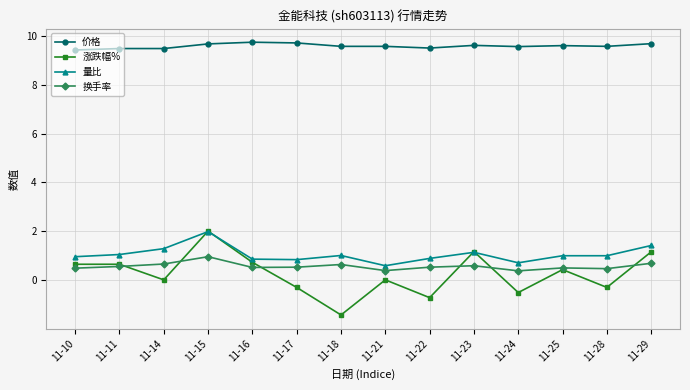

The 量比 series shows 1.0 at 11-28. True or false?

True